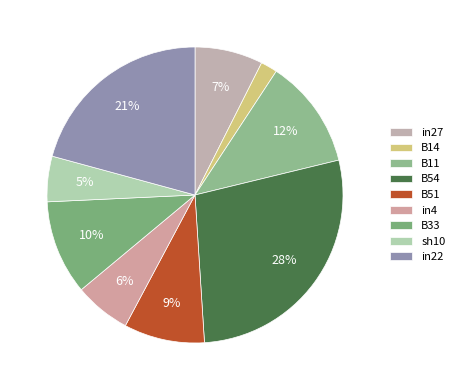

Is there any slice that represents more than half of the pie?

No